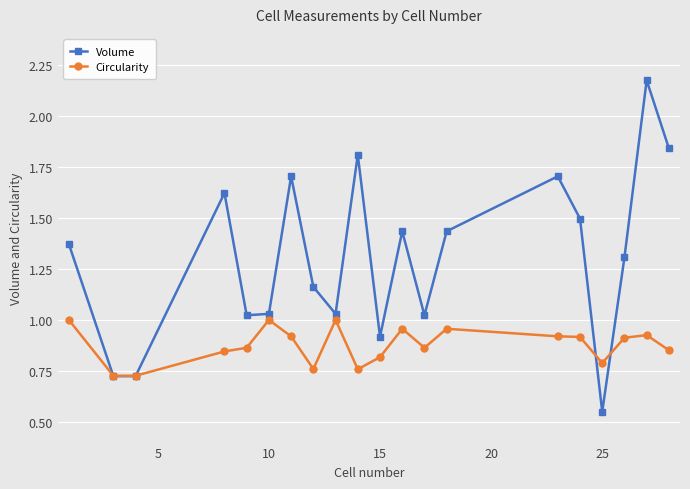

Which series has the largest range (max minus min)?

Volume